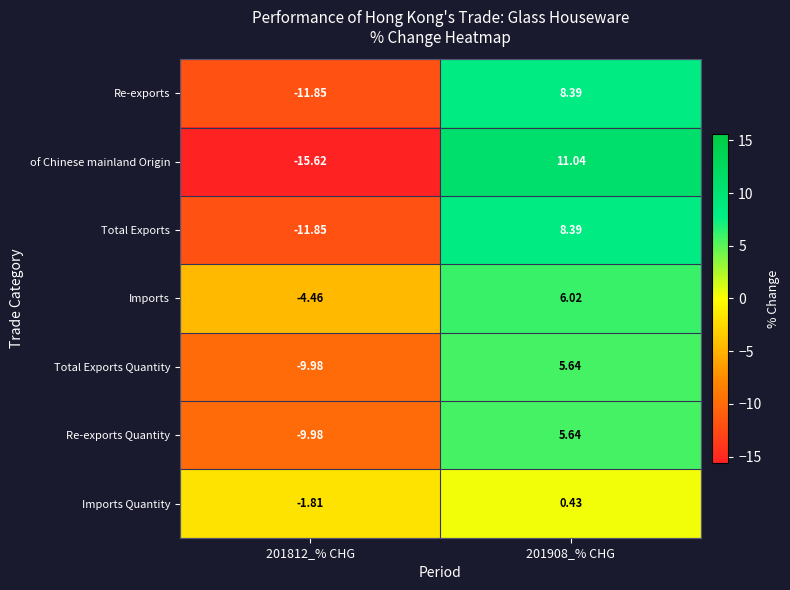

What is the total value across all series at 201812_% CHG?

-65.5